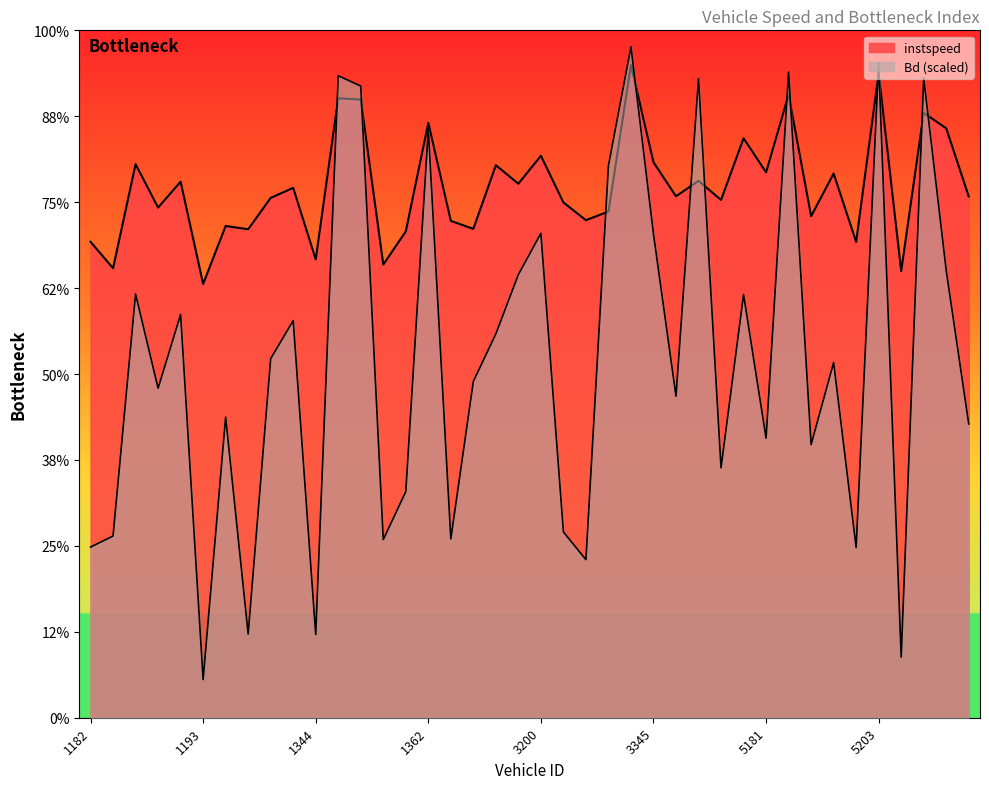

What is the difference between the Bd values at 1189 and 3200?

3.6